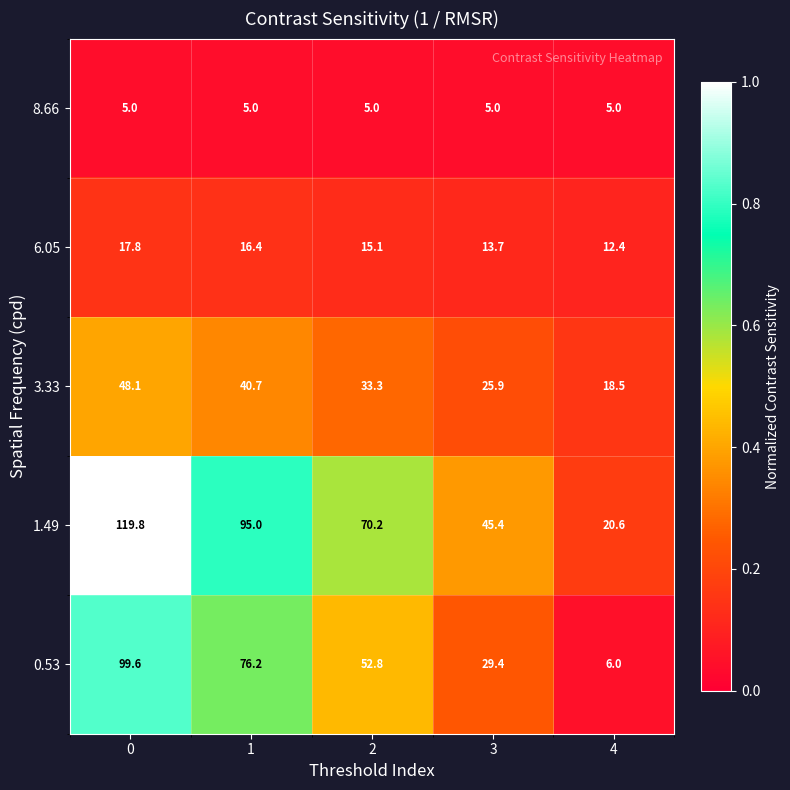

What is the total value across all series at 3?

119.4